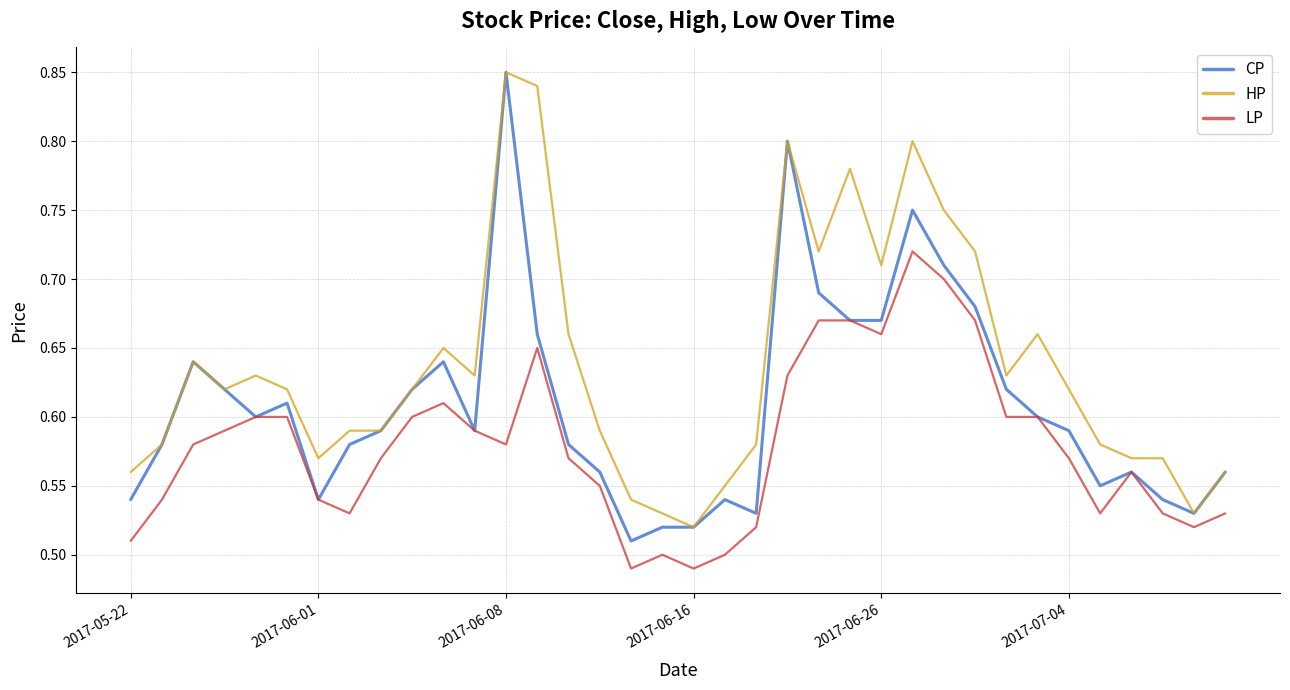

True or false: LP and HP cross at least once.

False